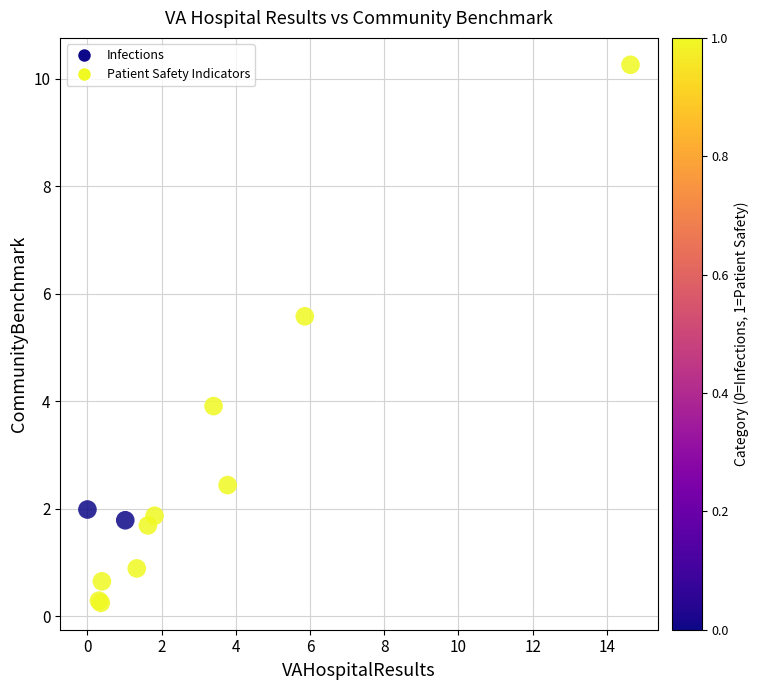

What Y value in the scatter plot is closest to 5?

5.6